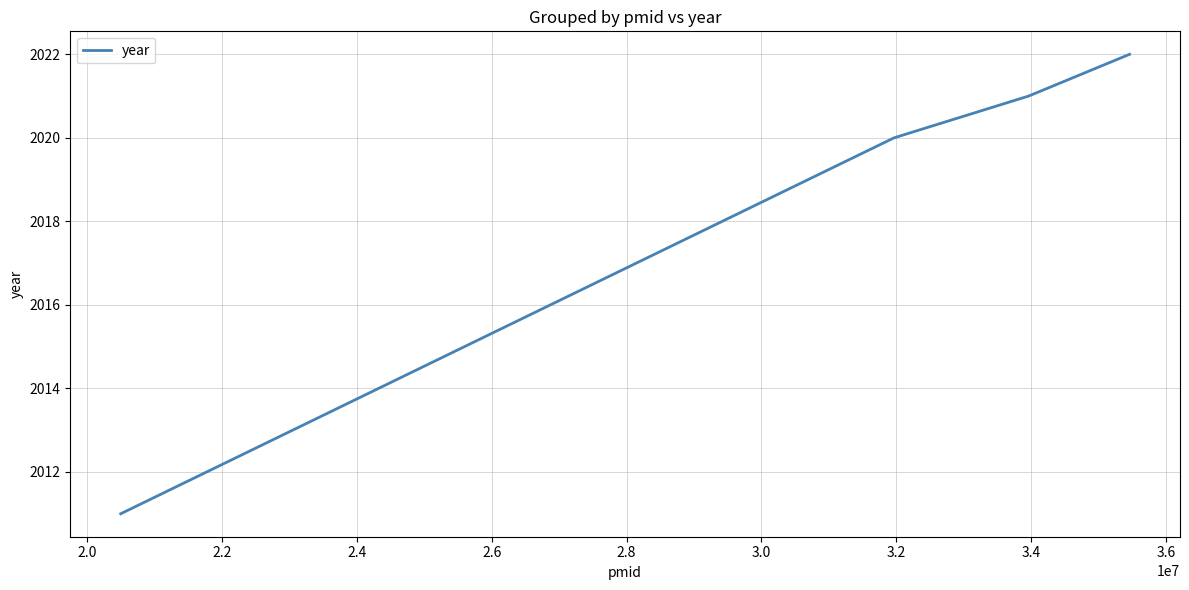

True or false: the data has more than 1 interior local peaks.

False